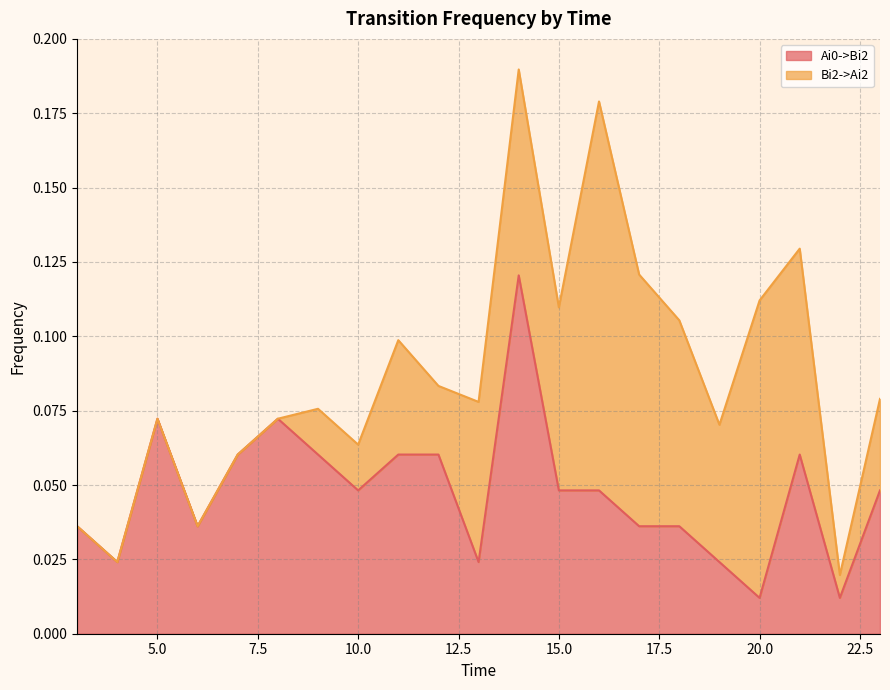

The value at 13 is 0.0. True or false?

True